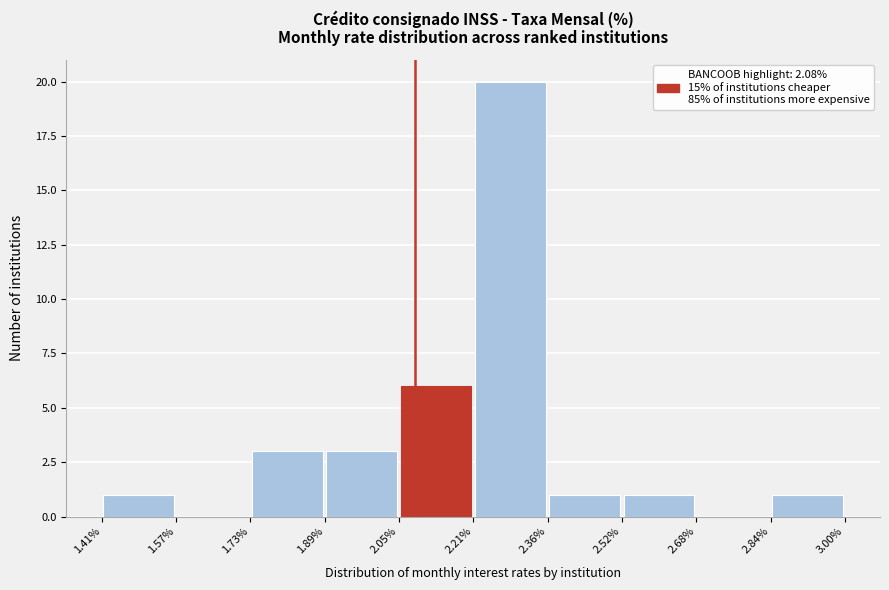

What is the height of the bar covering 2.36% to 2.52% on the x-axis? The values are not printed on the chart, so give them approximately, as read against the axis.

1